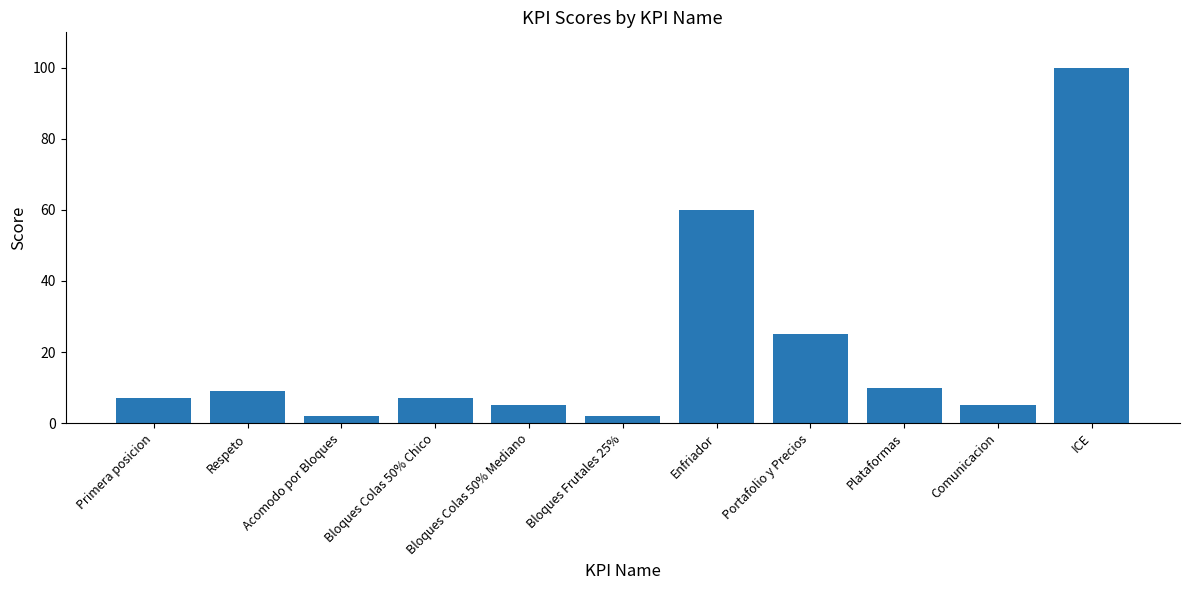

What is the maximum value shown in the chart?

100